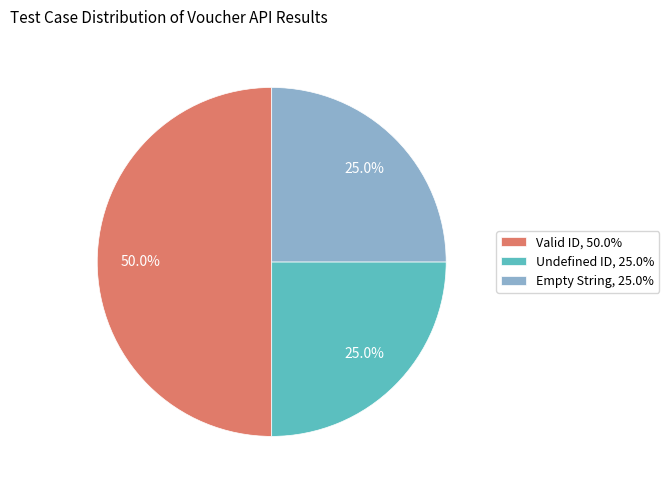

To the nearest percent, what is the difference between the largest and smallest slice percentages?

25%